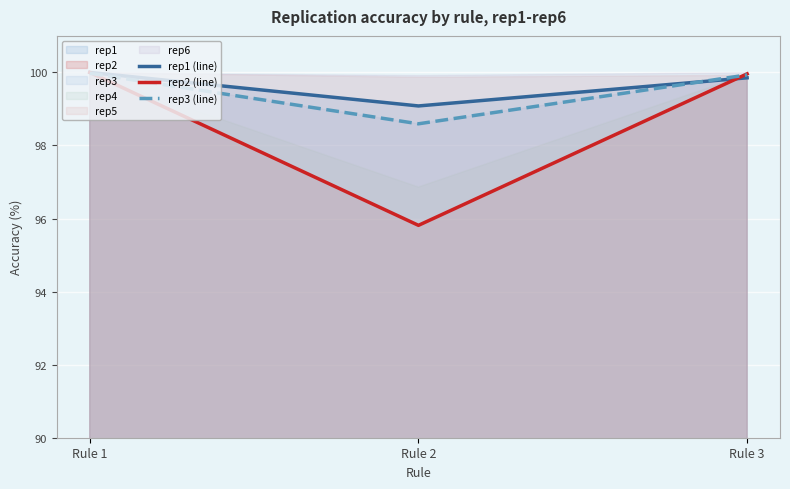

Where is rep2 (line) nearest to the value 97?

Rule 2